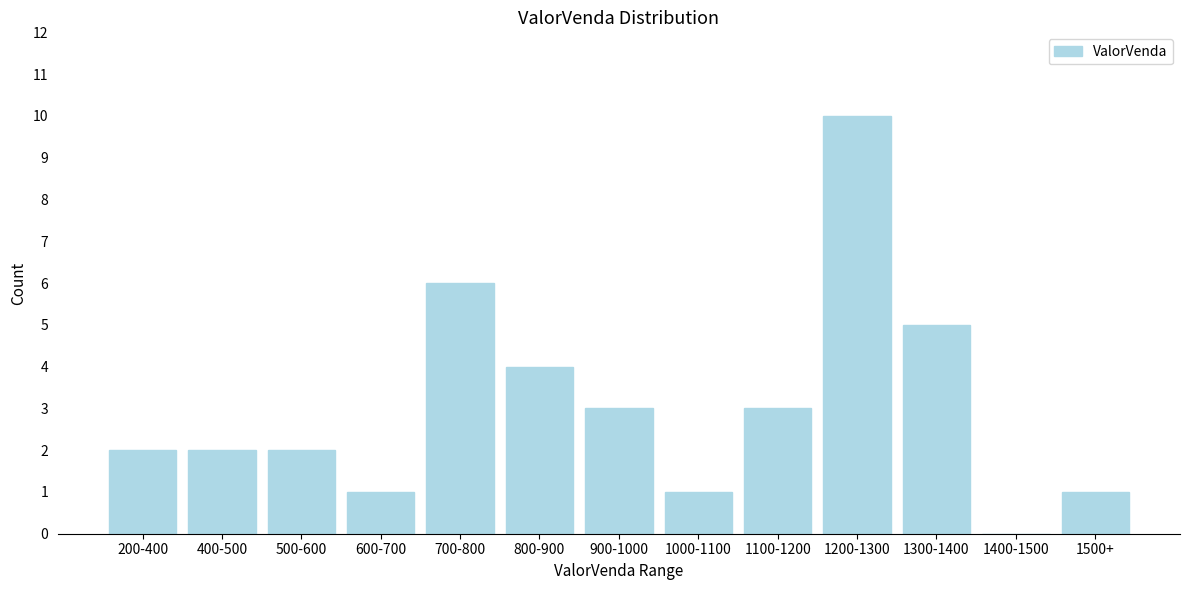

Reading left to right, transcribe all the data shown in this chart.

200-400=2	400-500=2	500-600=2	600-700=1	700-800=6	800-900=4	900-1000=3	1000-1100=1	1100-1200=3	1200-1300=10	1300-1400=5	1400-1500=0	1500+=1